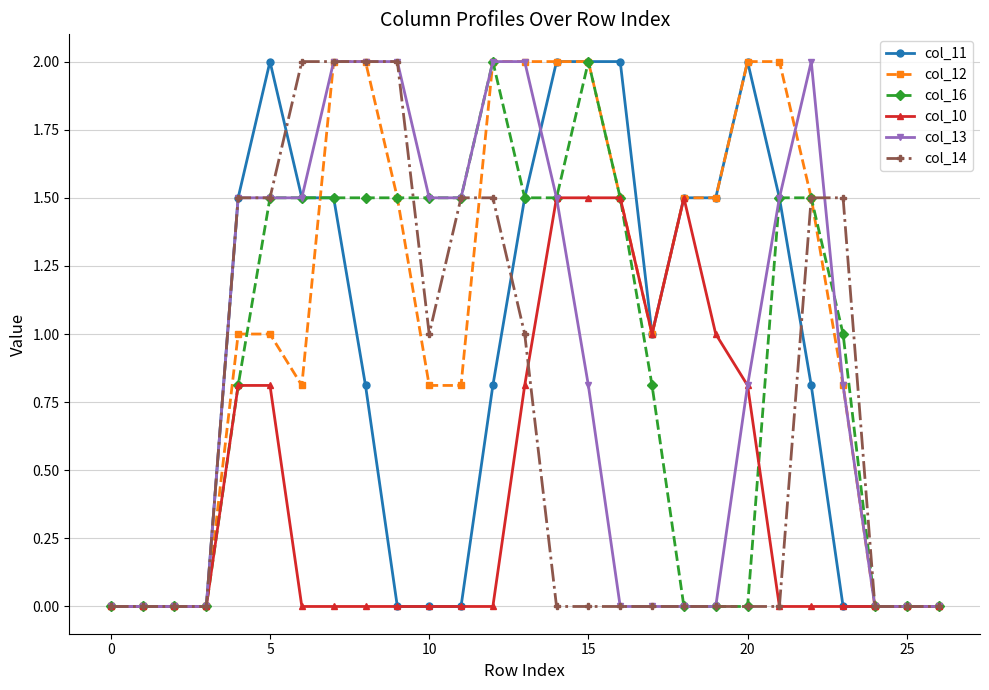

Which series has the largest total across all categories?

col_12